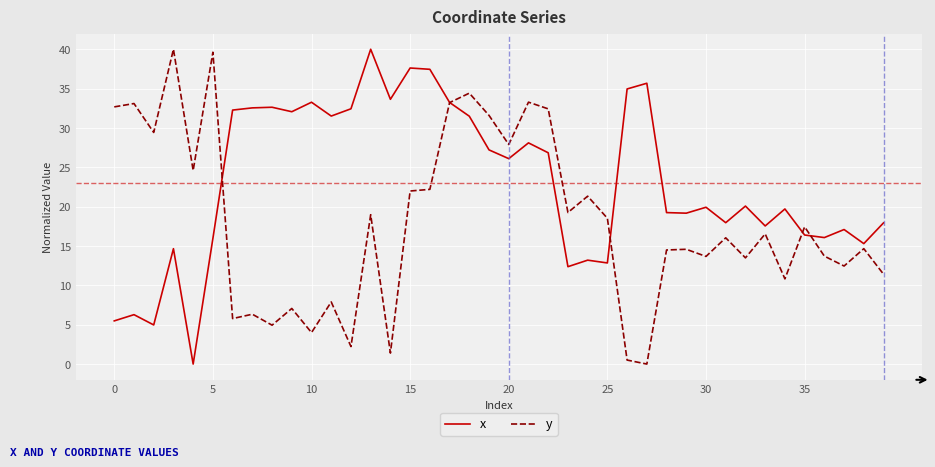

Which series has the largest total across all categories?

x